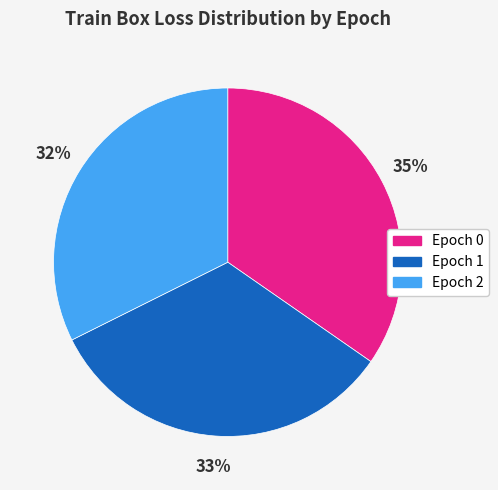

Is it true that Epoch 2 is 47% of the pie?

False